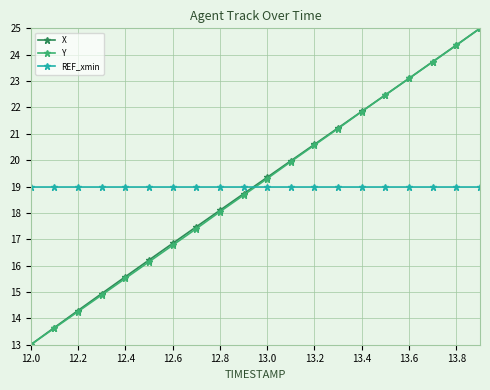

What is the value of the Y point at the 16th from the left?

22.5